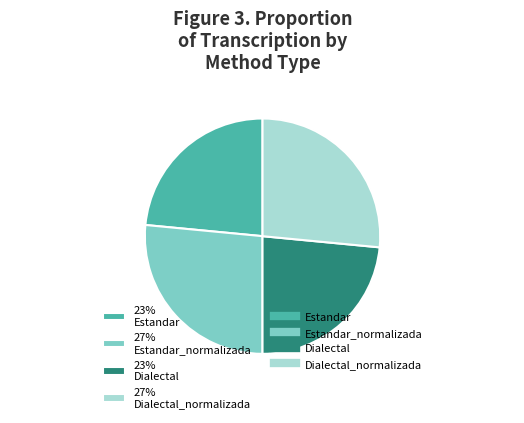

Is there a majority slice in this chart?

No